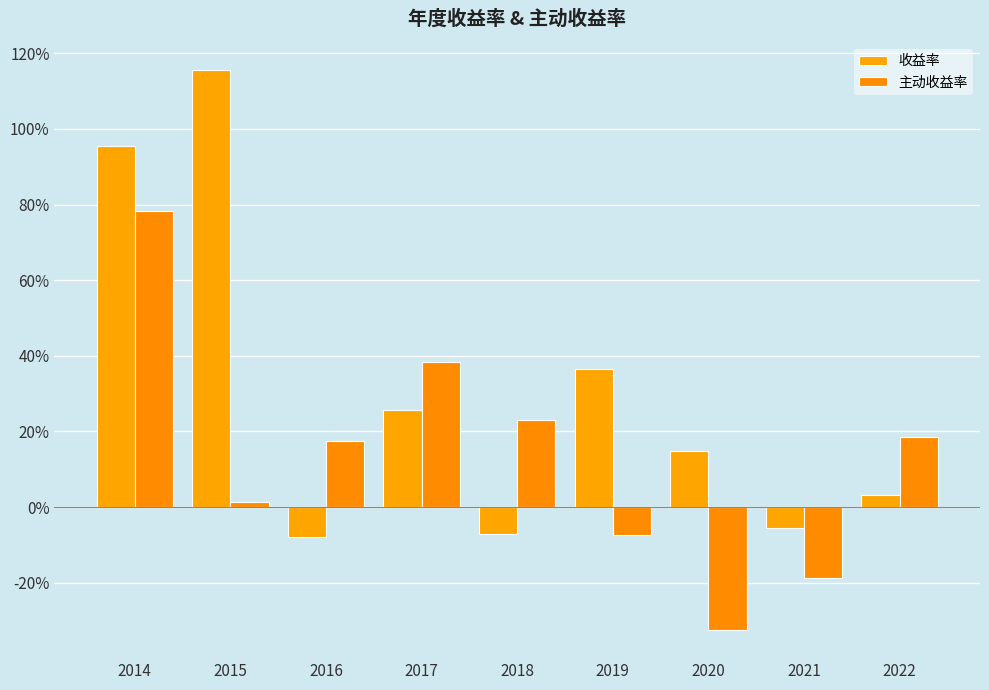

At which label is 收益率 closest to 0?

2022